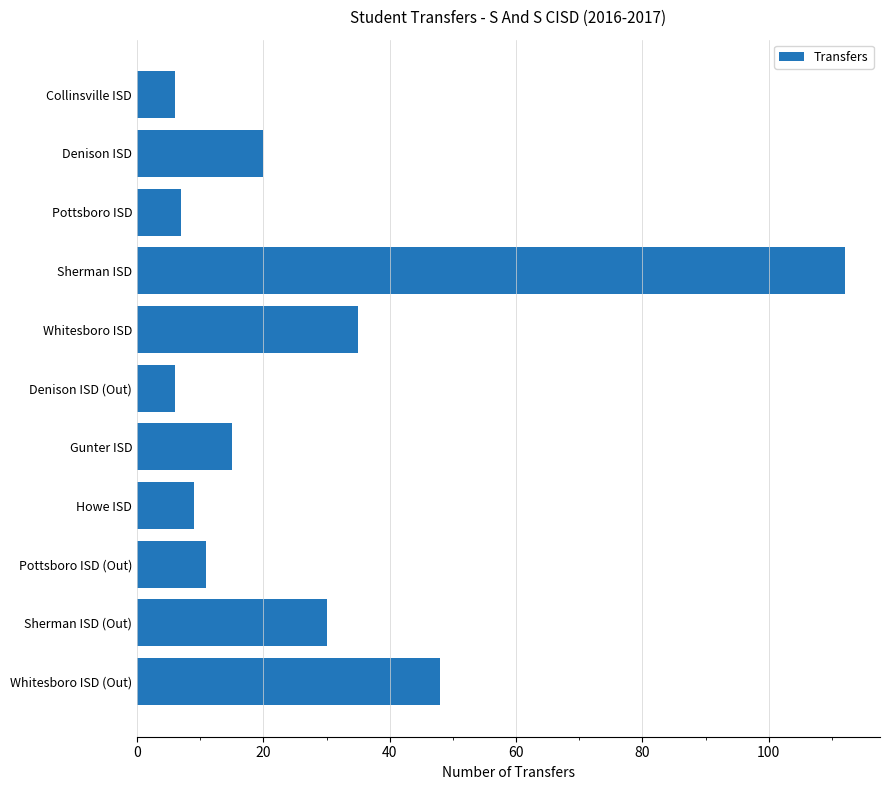

The value at Sherman ISD (Out) is 41. True or false?

False